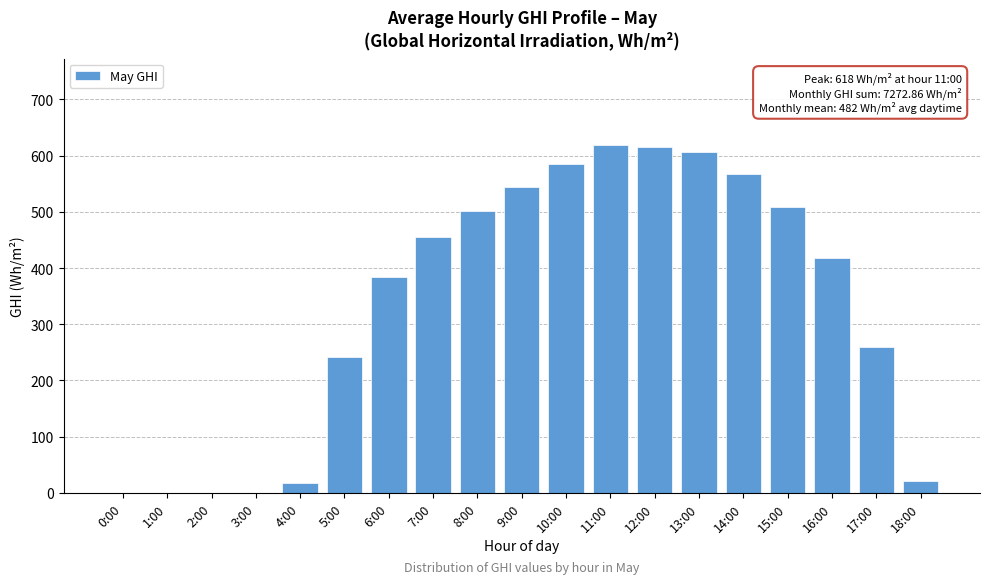

Which has a higher value, 8:00 or 12:00?

12:00